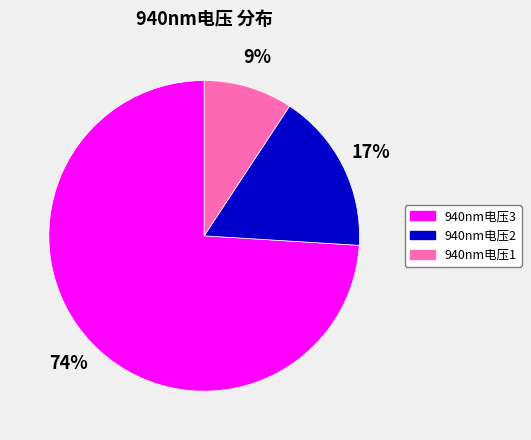

How many slices are in this pie chart?

3